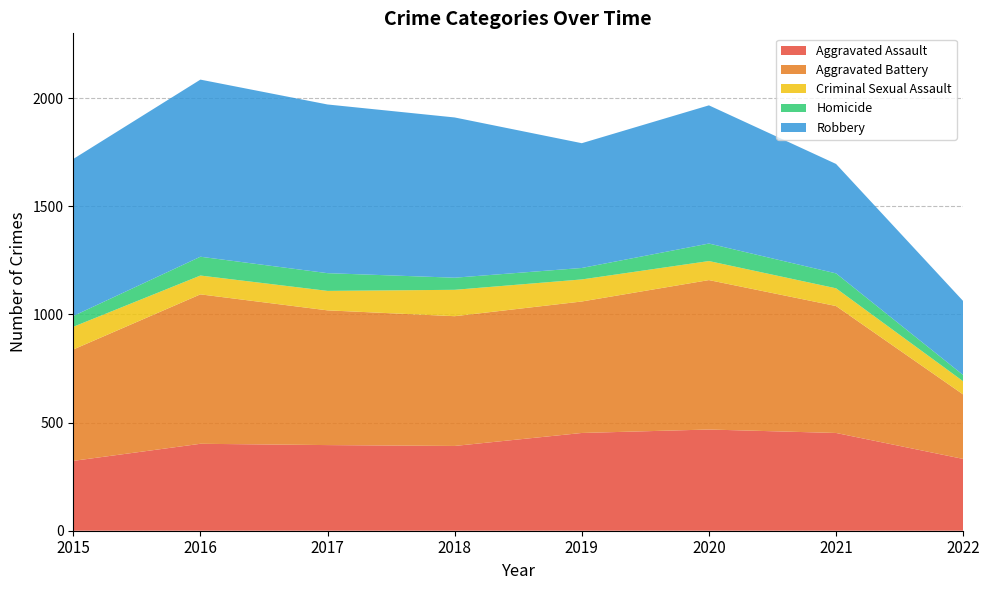

Reading right to left, list all the values displayed in this chart.

Aggravated Assault: 2022=332	2021=452	2020=468	2019=452	2018=392	2017=396	2016=402	2015=323
Aggravated Battery: 2022=298	2021=587	2020=691	2019=608	2018=600	2017=623	2016=691	2015=515
Criminal Sexual Assault: 2022=61	2021=82	2020=88	2019=102	2018=122	2017=90	2016=87	2015=105
Homicide: 2022=29	2021=69	2020=81	2019=53	2018=56	2017=82	2016=87	2015=50
Robbery: 2022=342	2021=506	2020=639	2019=577	2018=741	2017=780	2016=819	2015=726